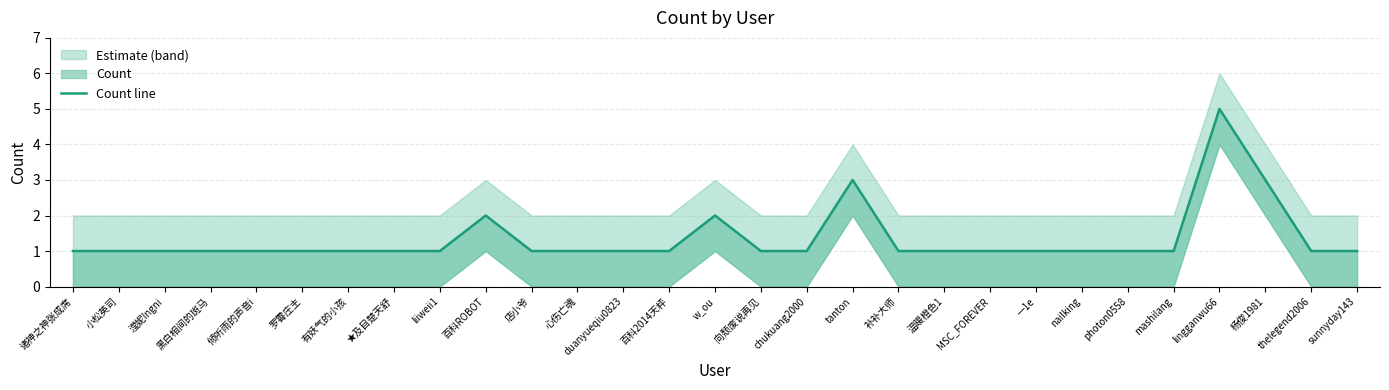

List the labels in order of value, smallest first.

诸神之神张成席, 小松英司, 滢妮Ingni, 黑白相间的斑马, 倾听雨的声音i, 罗霄庄主, 有妖气的小孩, ★及目楚天舒, liiweii1, 店小爷, 心伤亡魂, duanyueqiu0823, 百科2014天枰, 向颓废说再见, chukuang2000, 补补大师, 温暖橙色1, MSC_FOREVER, 一1e, nailking, photon0558, mashilang, thelegend2006, sunnyday143, 百科ROBOT, w_ou, tanton, 杨俊1981, lingganwu66